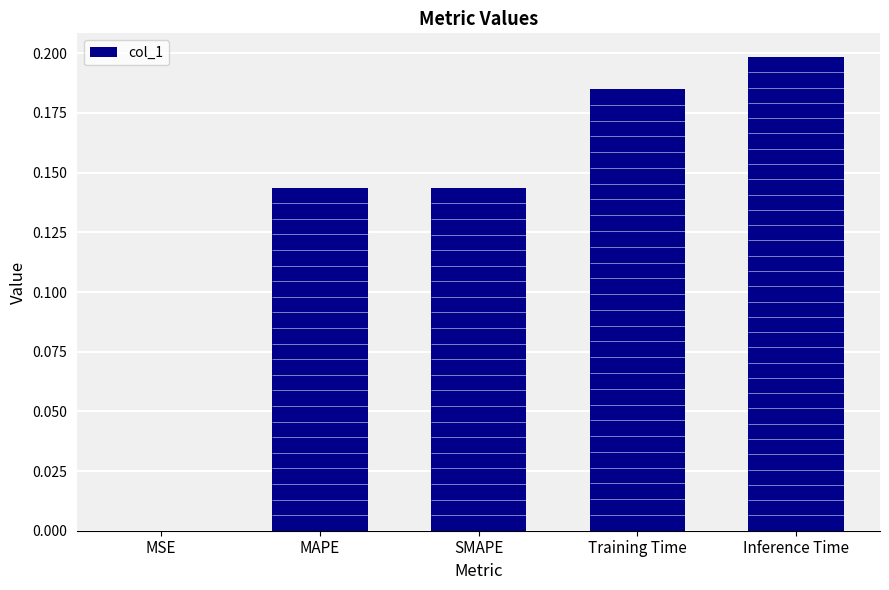

Between MSE and MAPE, which is larger?

MAPE